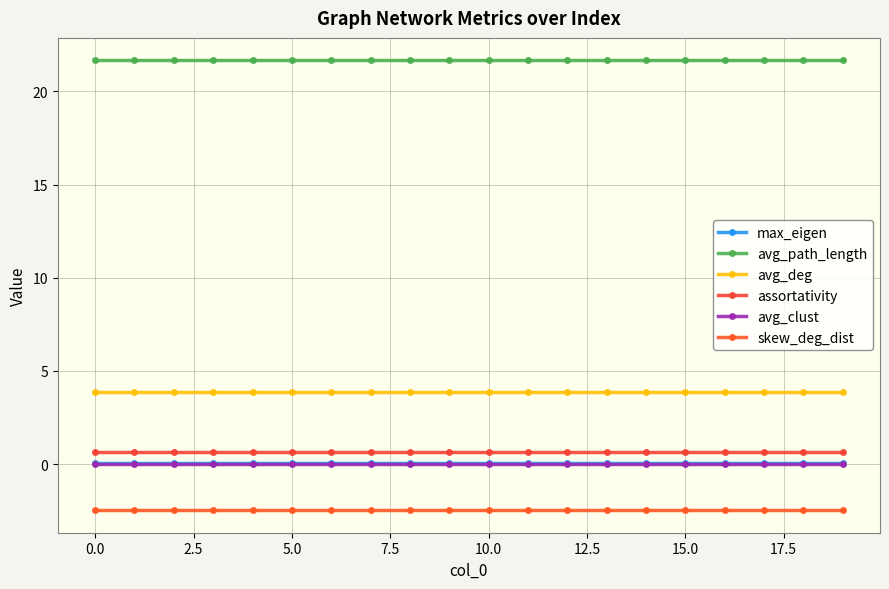

Which series has the largest total across all categories?

avg_path_length